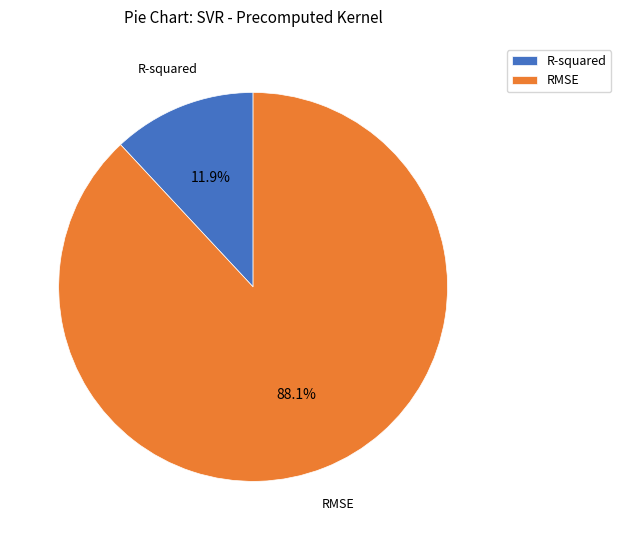

What percentage is NOT represented by RMSE?

11.9%